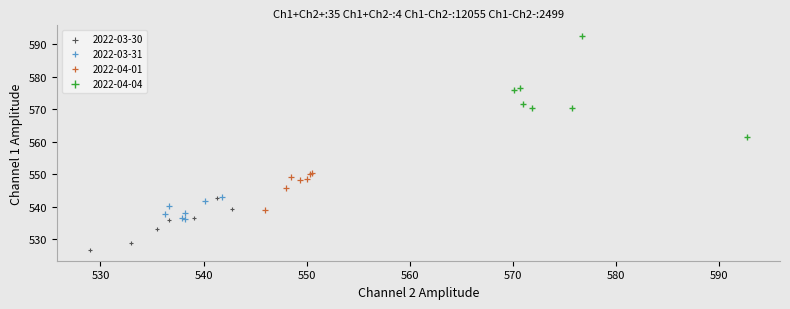

Which series contains the highest Y value?

2022-04-04